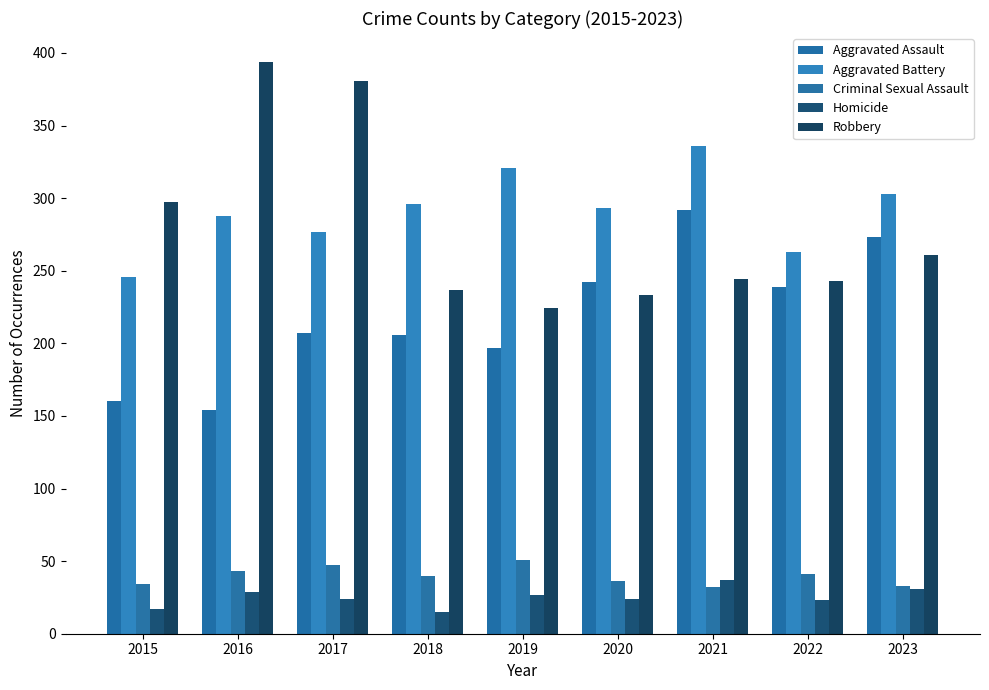

Which series has the largest total across all categories?

Aggravated Battery